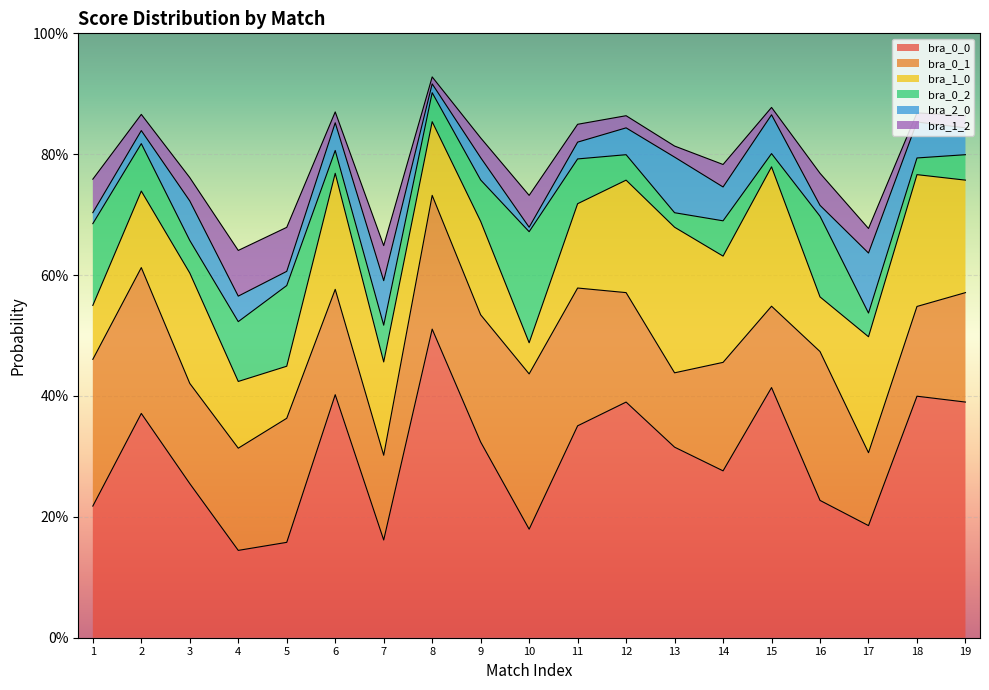

What are all the series names shown in the legend?

bra_0_0, bra_0_1, bra_1_0, bra_0_2, bra_2_0, bra_1_2